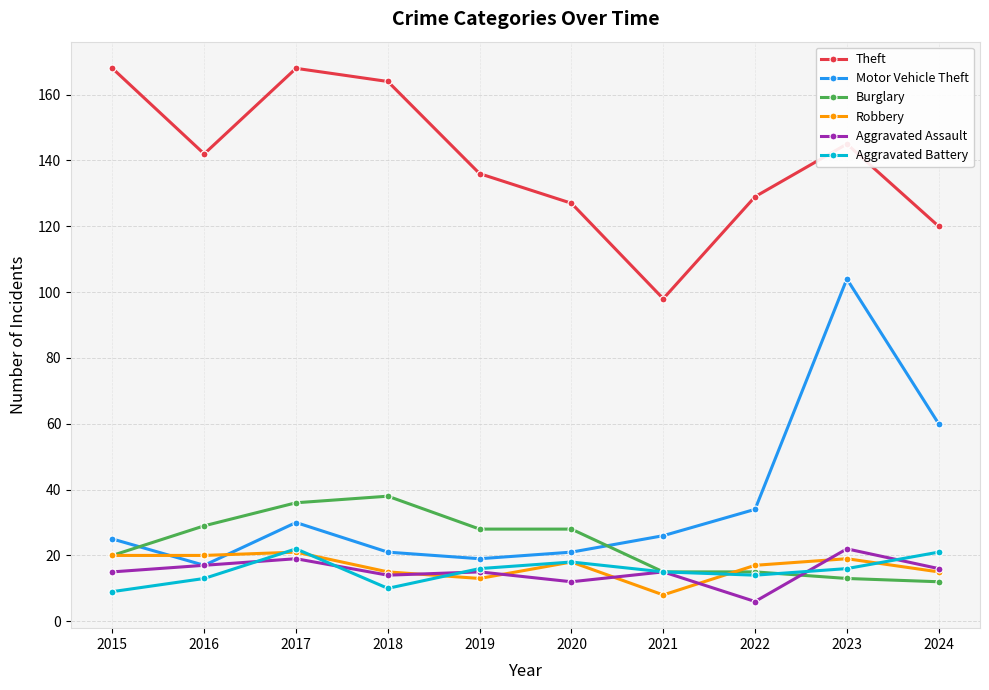

At 2023, list the series in order from largest to smallest.

Theft, Motor Vehicle Theft, Aggravated Assault, Robbery, Aggravated Battery, Burglary